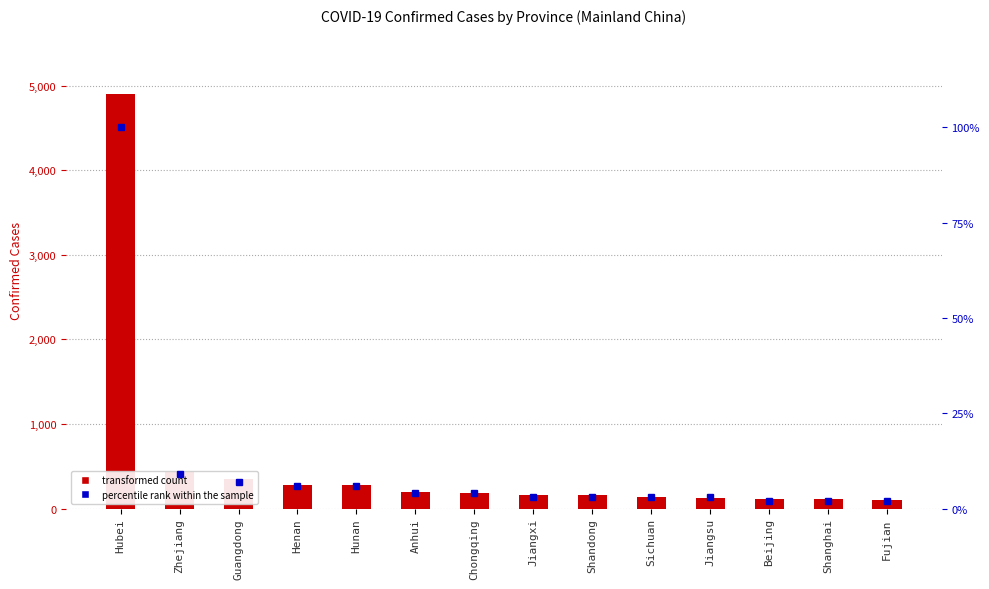

Reading left to right, what are all the values shown in this chart?

Confirmed: Hubei=4903	Zhejiang=428	Guangdong=354	Henan=278	Hunan=277	Anhui=200	Chongqing=182	Jiangxi=162	Shandong=158	Sichuan=142	Jiangsu=129	Beijing=114	Shanghai=112	Fujian=101
percentile rank within the sample: Hubei=100	Zhejiang=9	Guangdong=7	Henan=6	Hunan=6	Anhui=4	Chongqing=4	Jiangxi=3	Shandong=3	Sichuan=3	Jiangsu=3	Beijing=2	Shanghai=2	Fujian=2